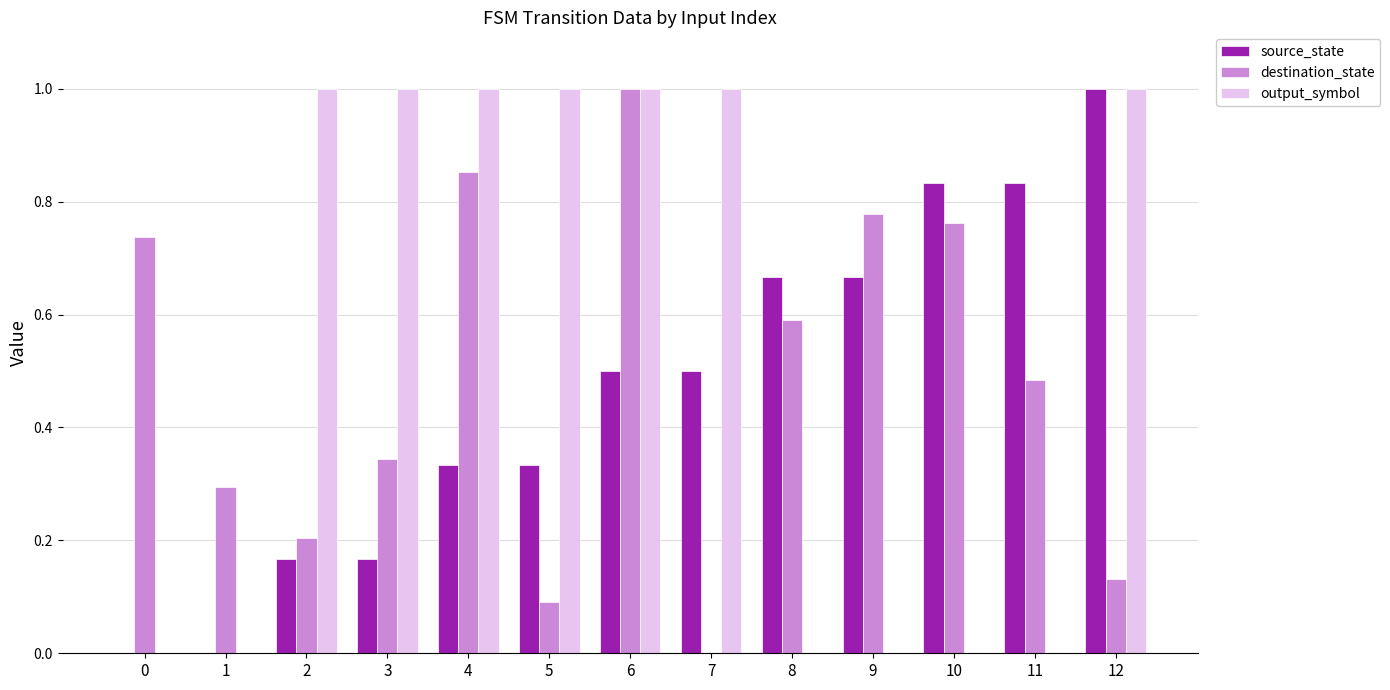

Which series changed the most between 1 and 4?

output_symbol